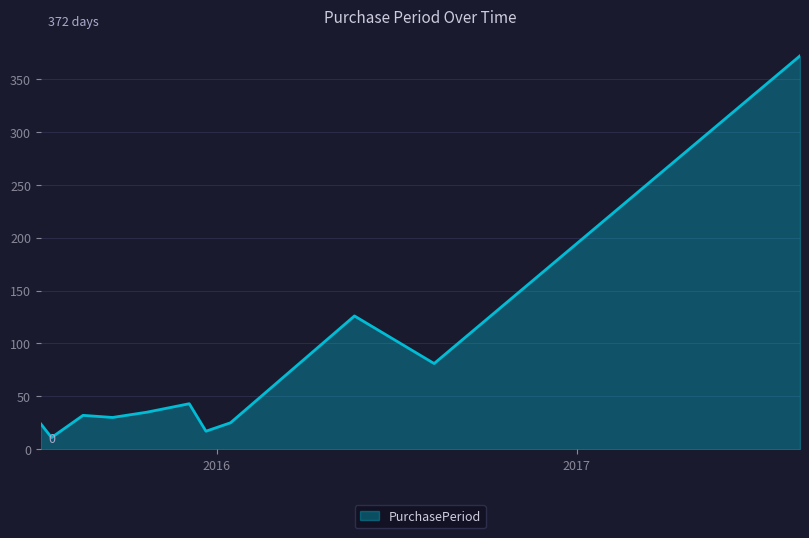

What is the smallest value displayed?

11